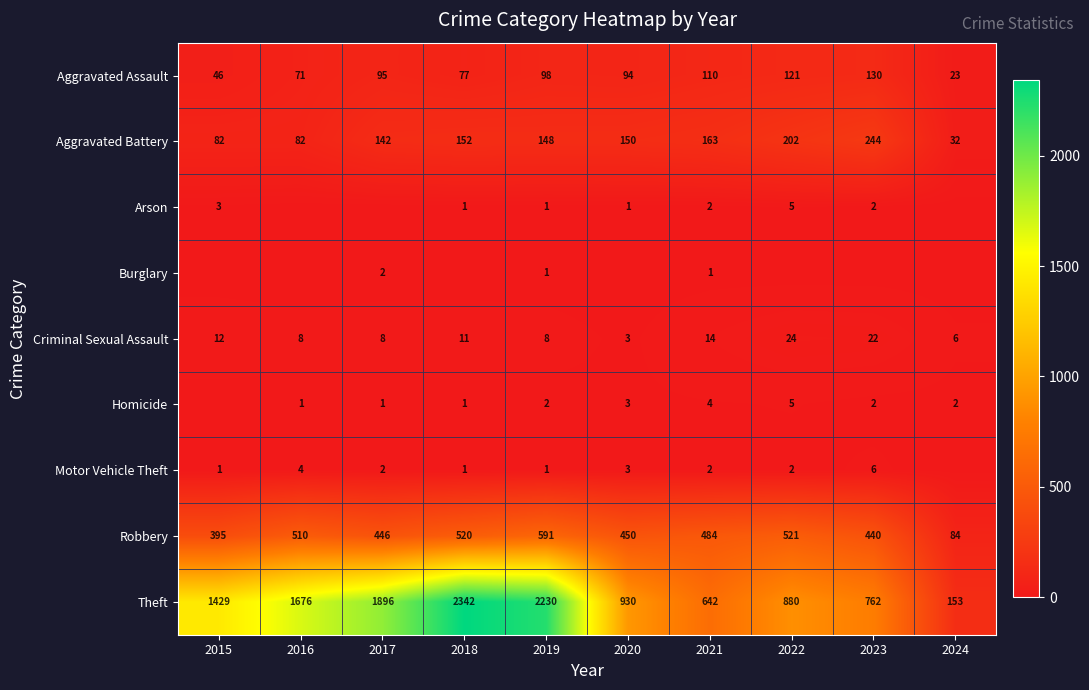

Which has a higher value, 2019 or 2023?

2023